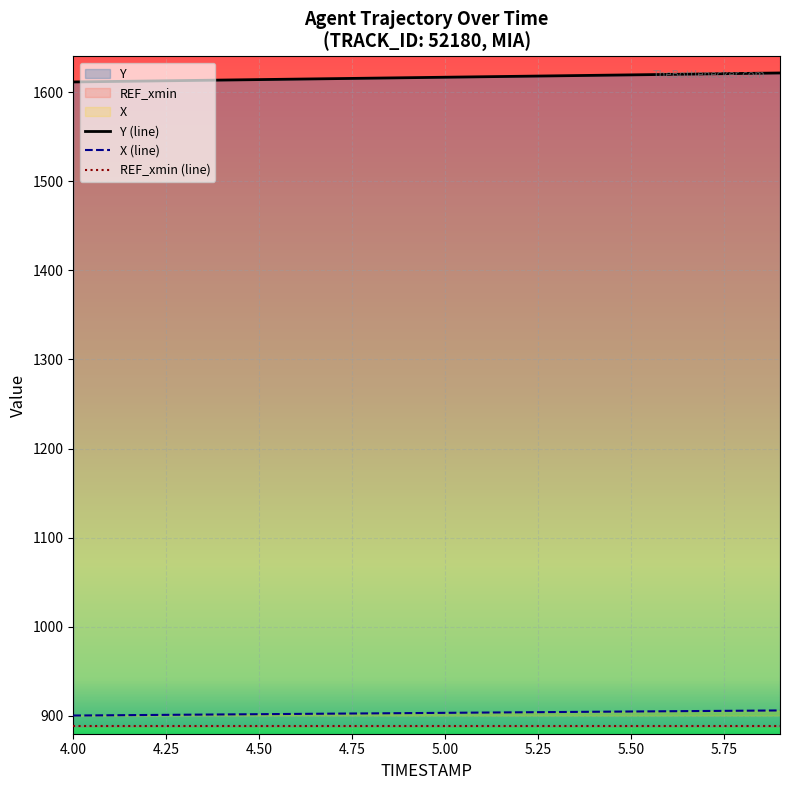

The value of X (line) at 5.00 is 1254.3. True or false?

False